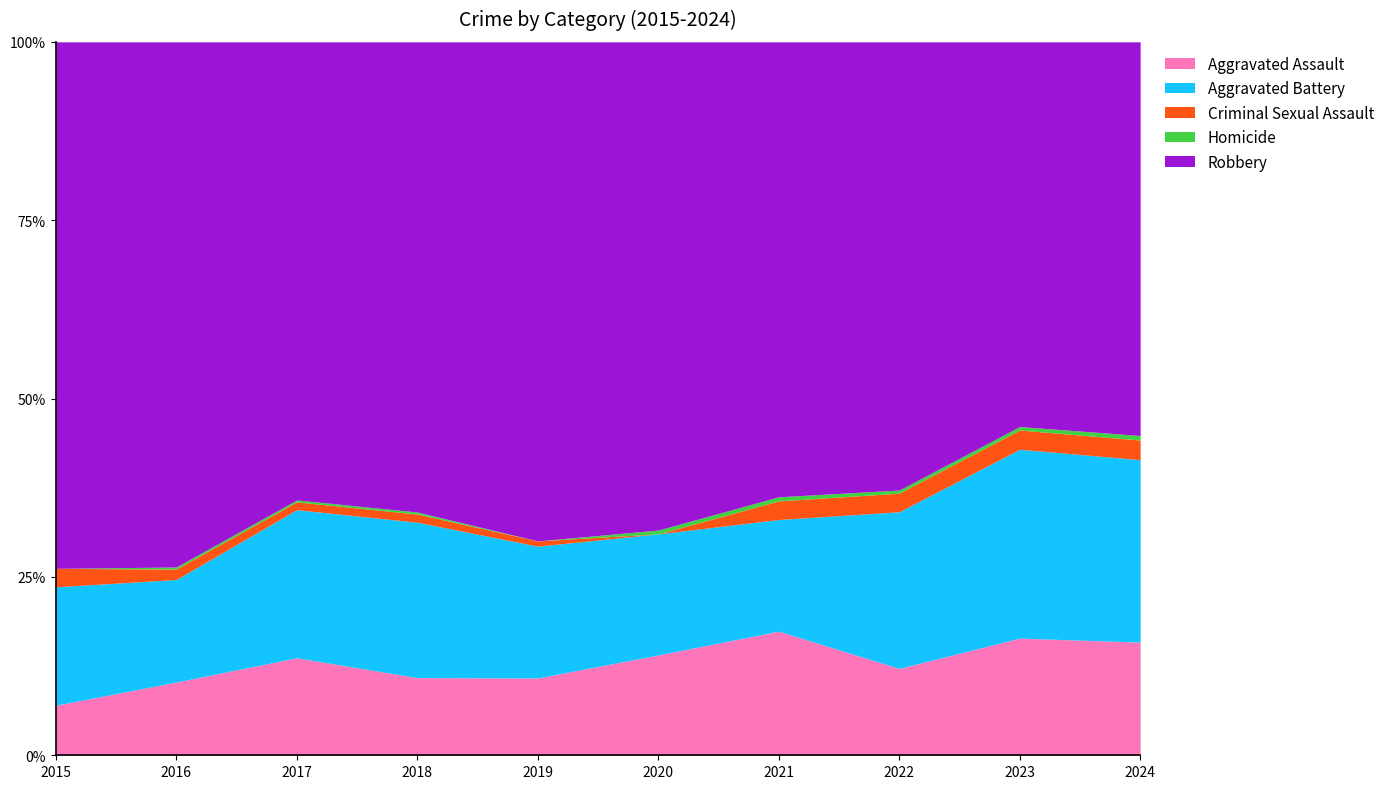

What is the difference between the second highest and minimum values in the Aggravated Assault series?

9.4